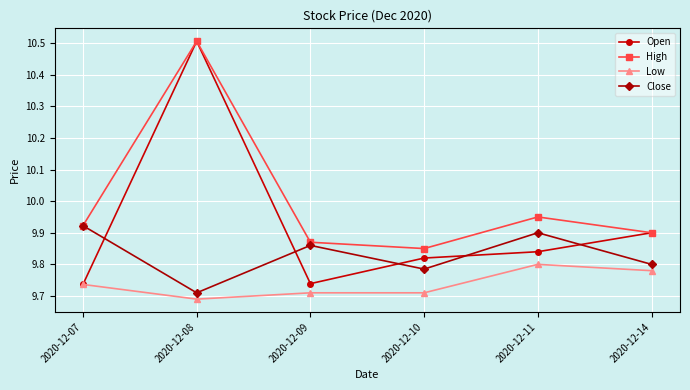

At which label is High closest to 10?

2020-12-11